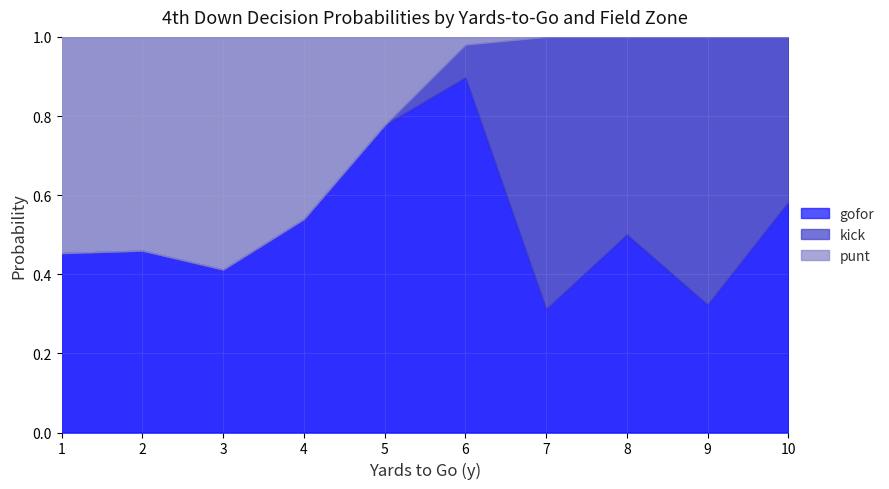

At which category does the chart reach its minimum across all series?

4